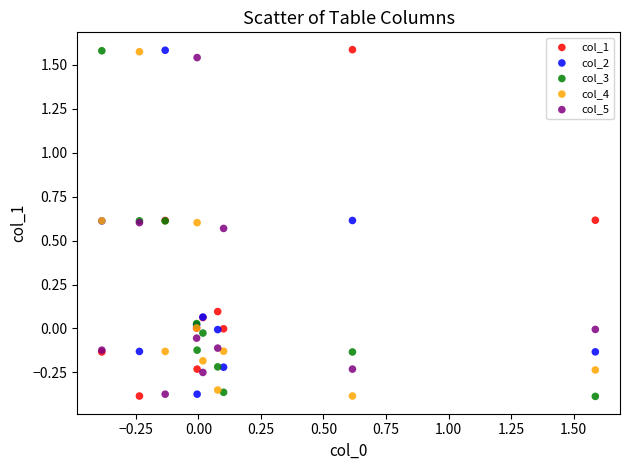

What is the X range (max minus min) for the scatter plot?

2.0